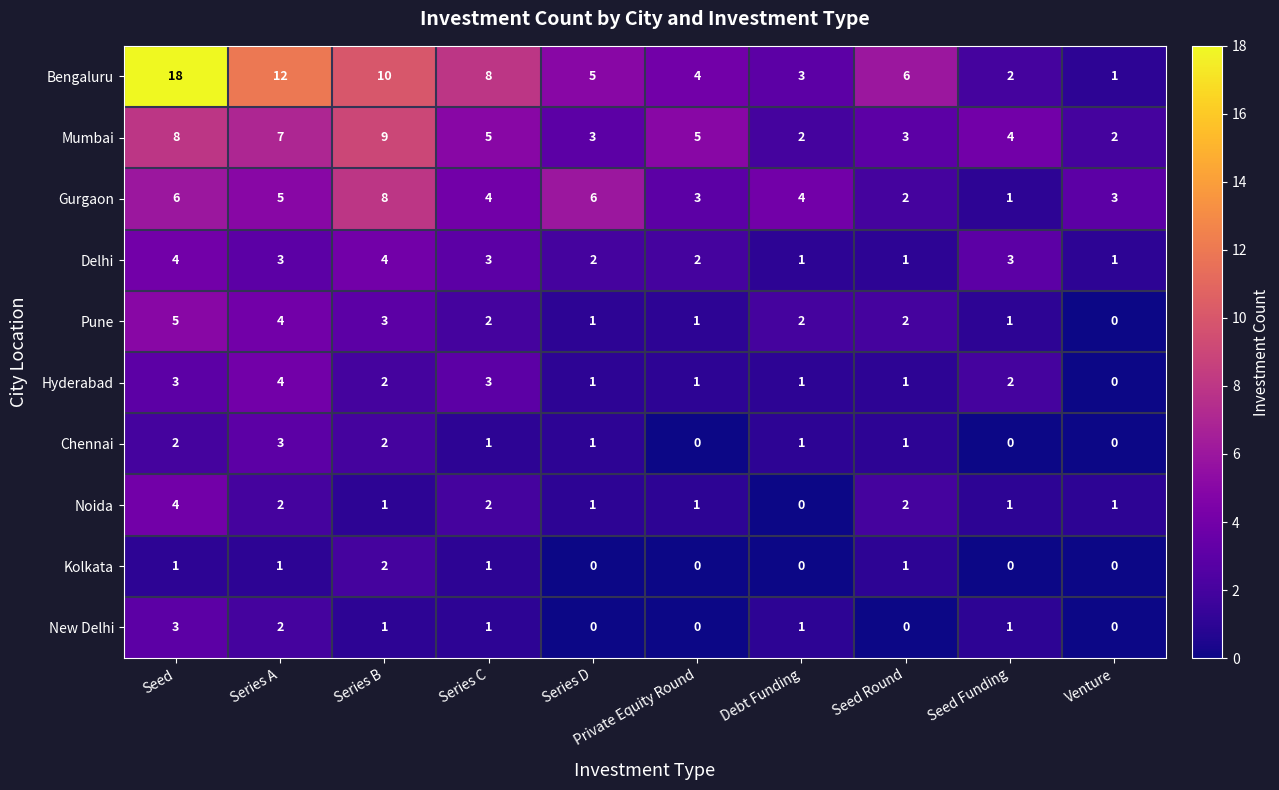

Where does the Noida series first go above 1?

Seed